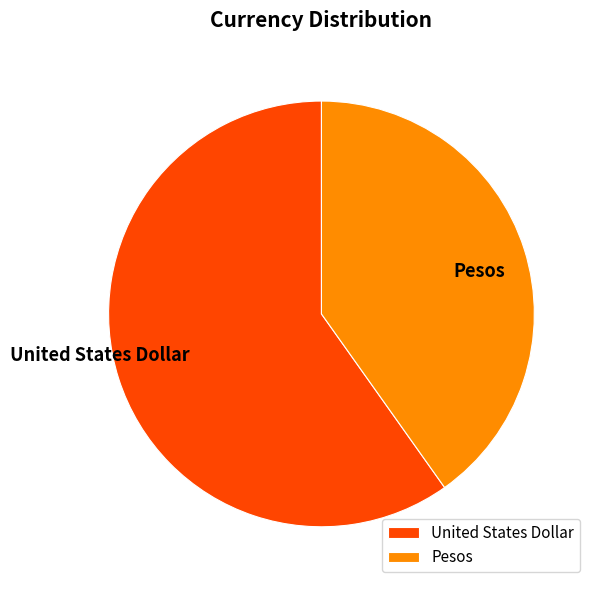

The United States Dollar slice represents 68% of the pie. True or false?

False